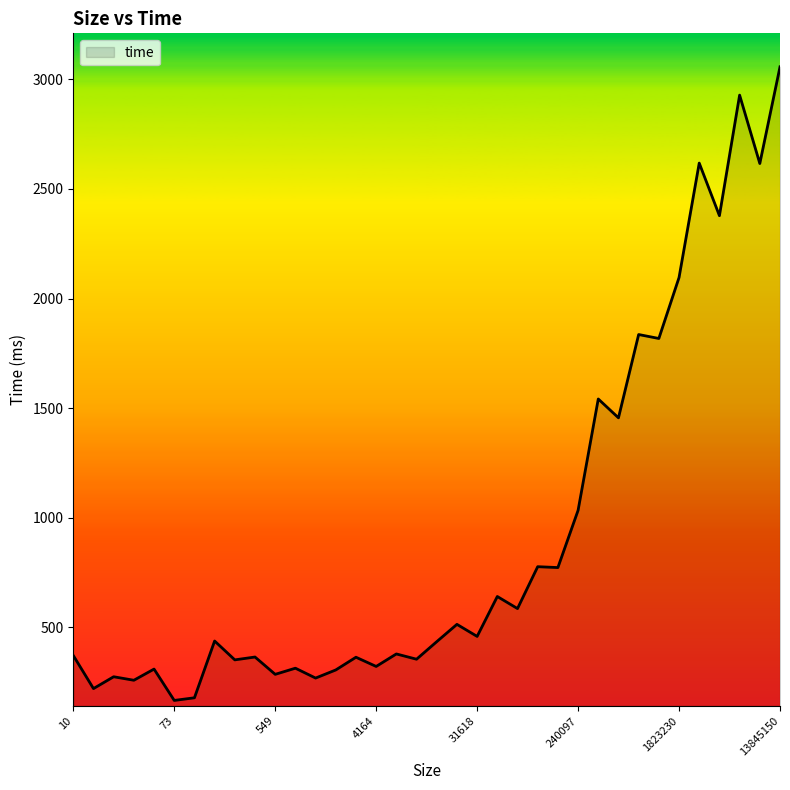

What is the difference between the maximum and minimum values?

2890